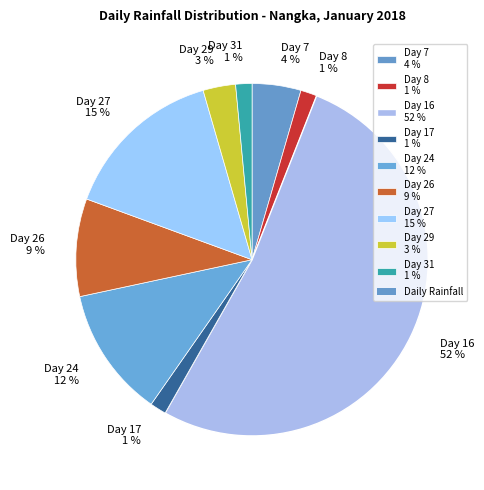

To the nearest percent, what portion does Day 17 represent?

1%